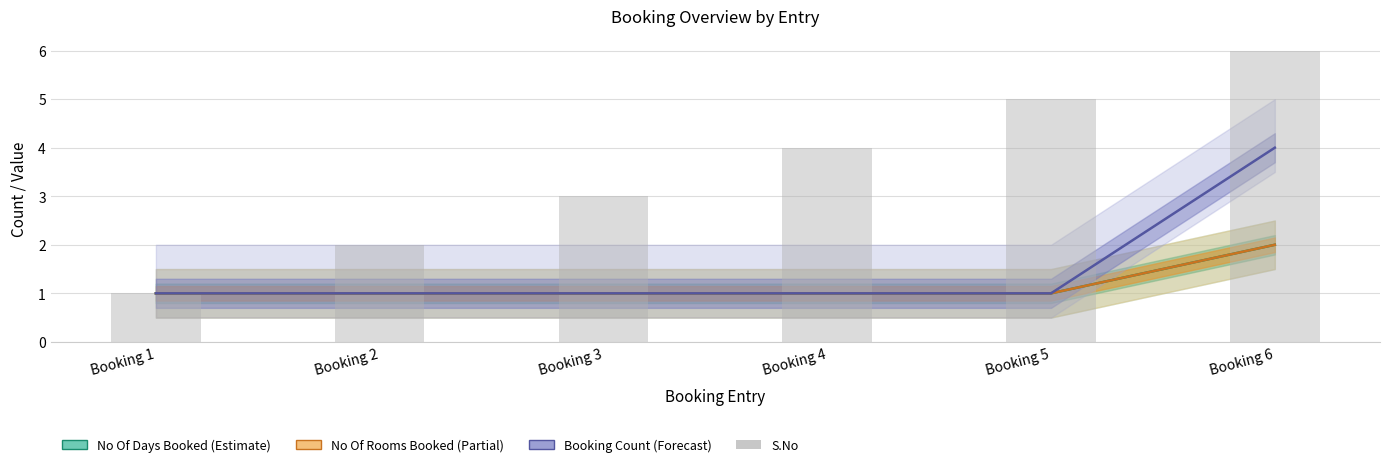

Where does the S.No series first go above 4?

Booking 5